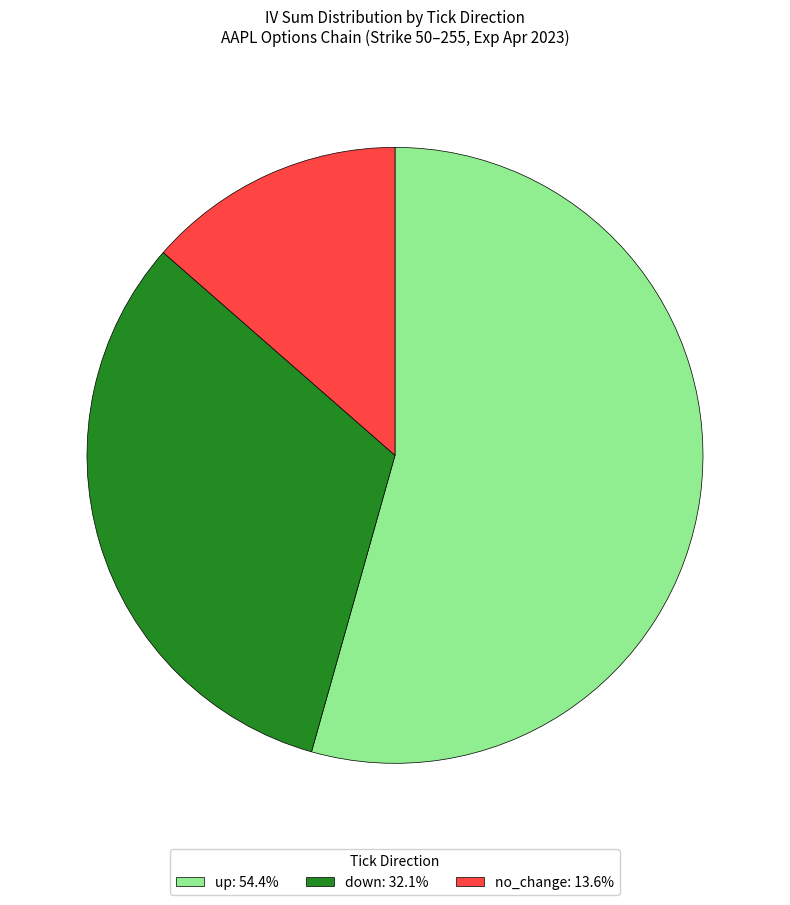

Between no_change and down, which is larger?

down